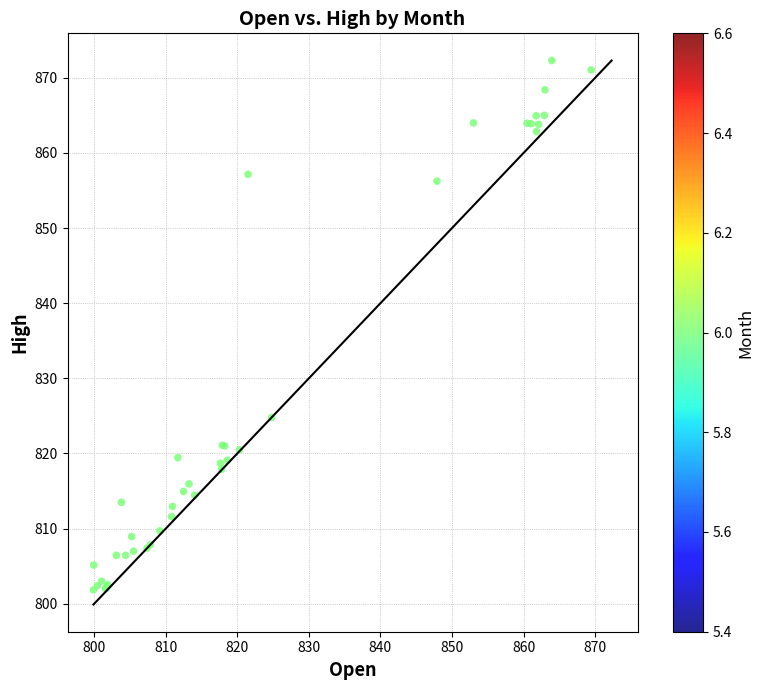

What Y value in the scatter plot is closest to 837?

824.8